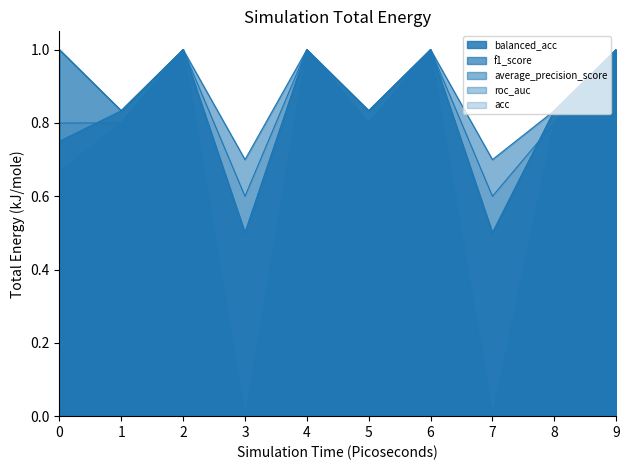

What is the sum of all average_precision_score values?

8.9